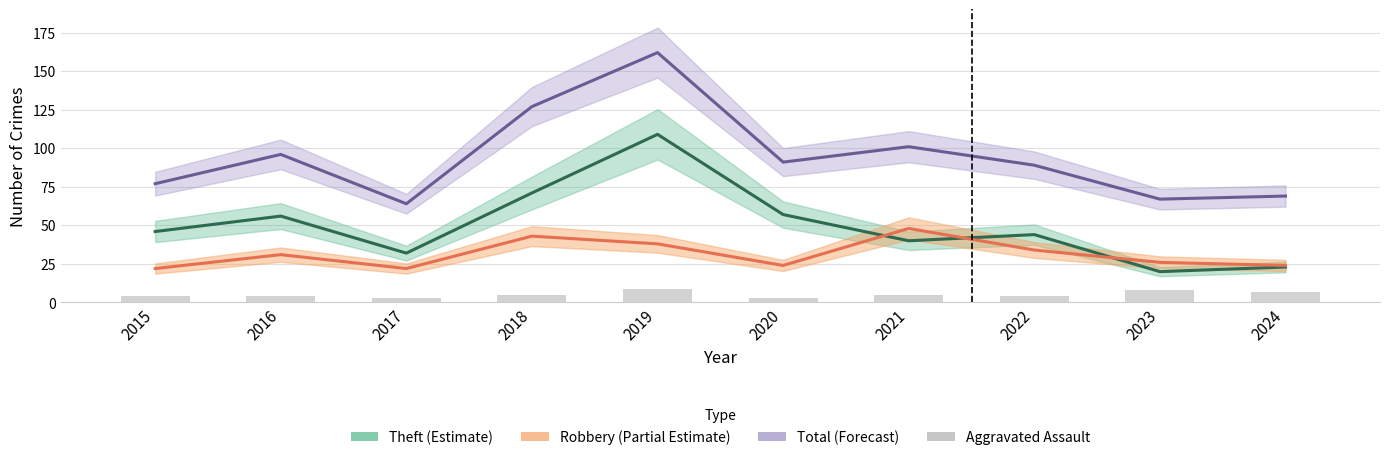

Which category has the highest value in the Total (Forecast) series?

2019